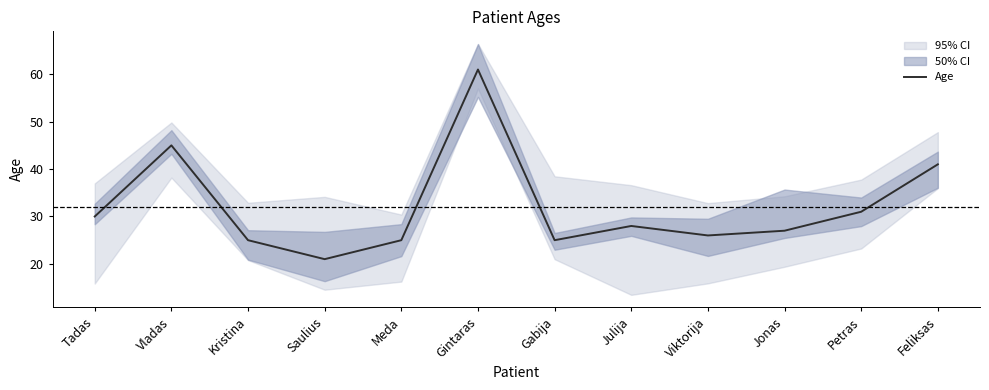

Between Vladas and Julija, which is larger?

Vladas